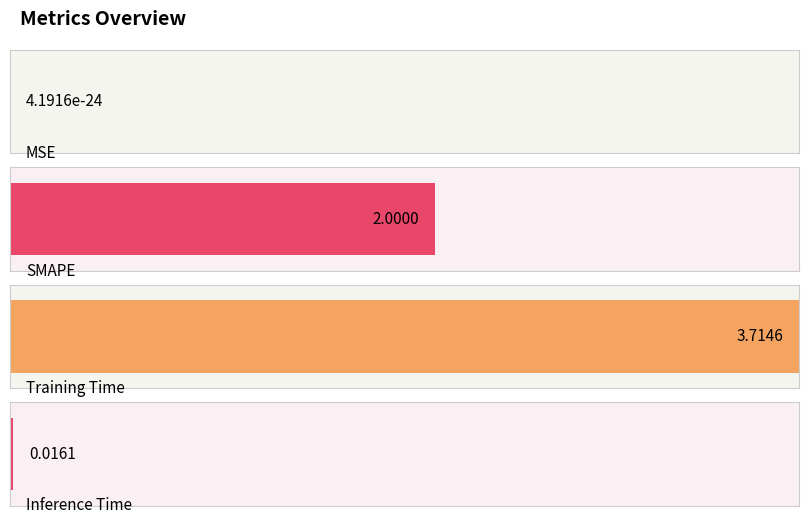

List the labels in order of value, smallest first.

MSE, Inference Time, SMAPE, Training Time